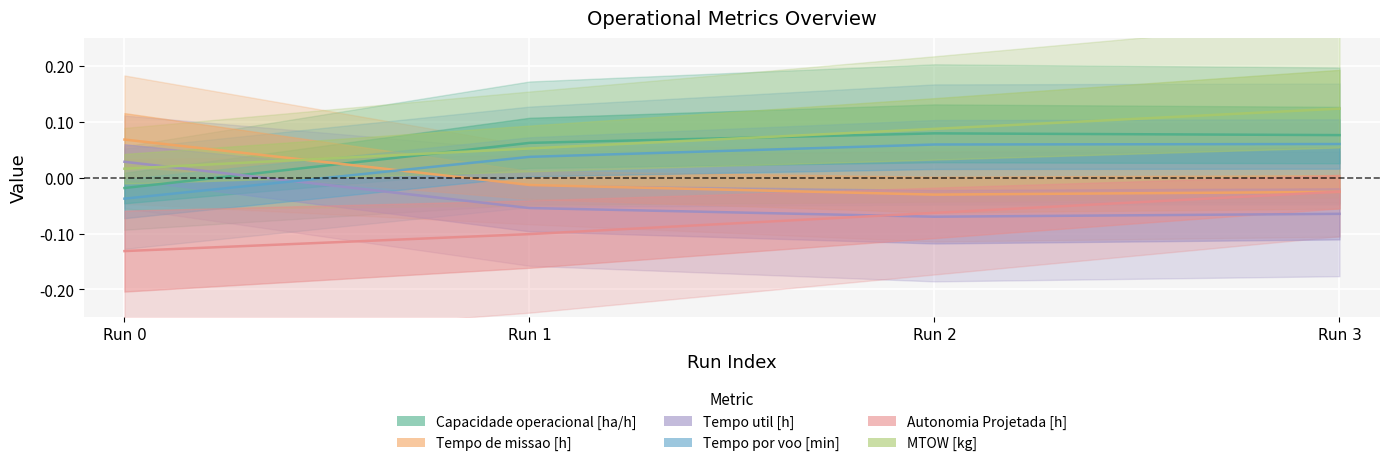

Is it true that Tempo de missao [h] equals -0.0 at Run 2?

False